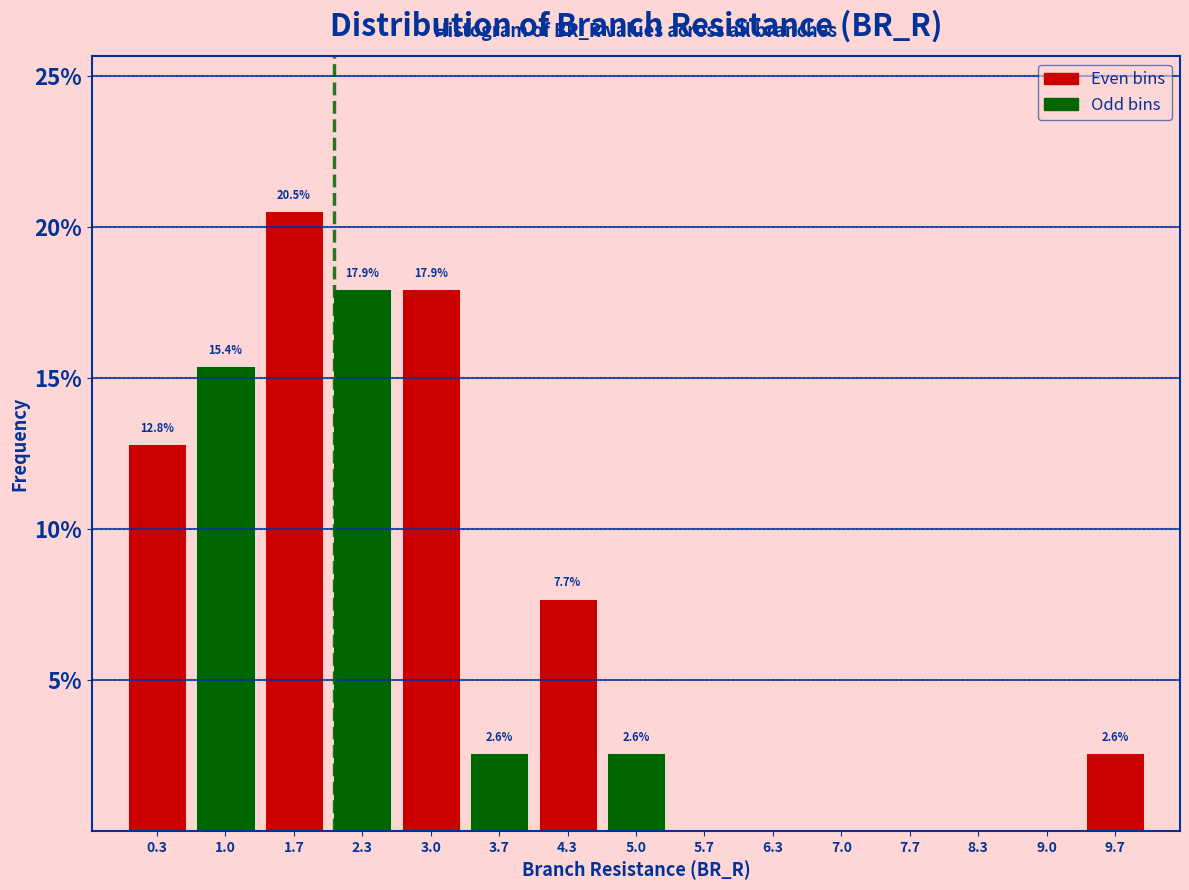

Over which range of the x-axis is the bar tallest?

1.3 to 2.0